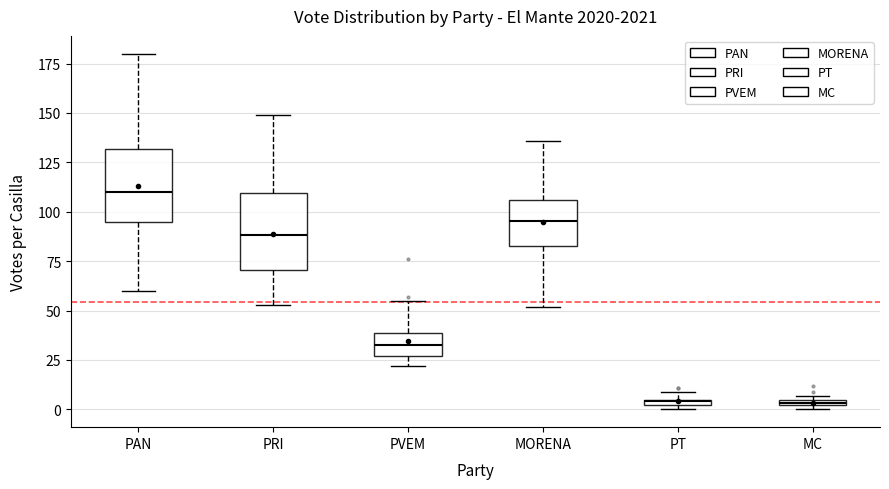

Where is the upper edge of the box for PAN on the y-axis? The values are not printed on the chart, so give them approximately, as read against the axis.

130